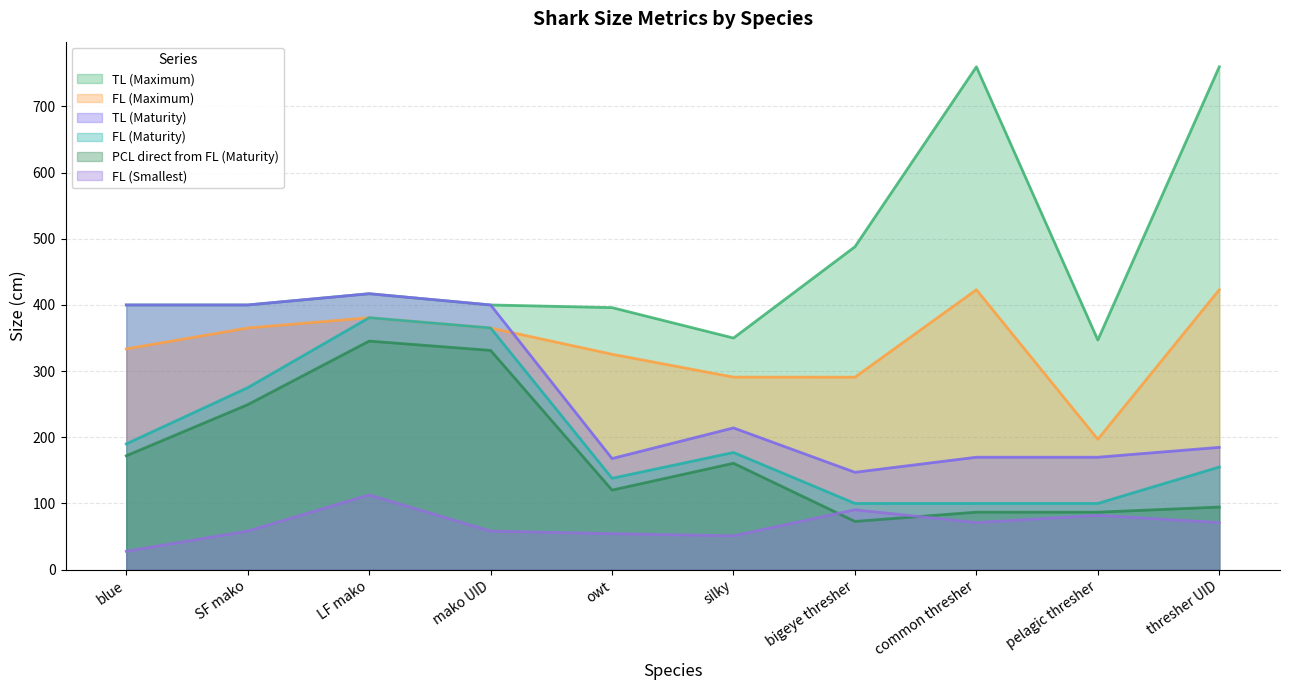

Where is the first local maximum for FL (Smallest)?

LF mako